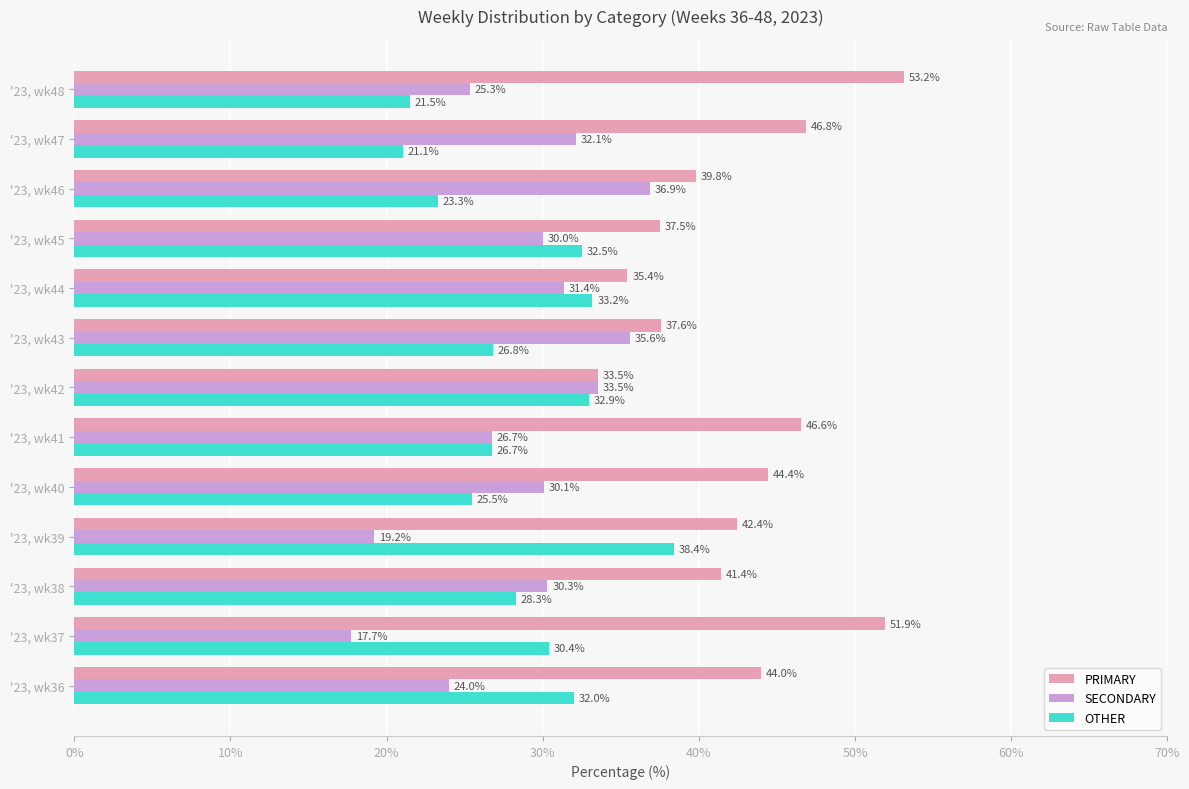

Is it true that PRIMARY equals 16.5 at '23, wk43?

False